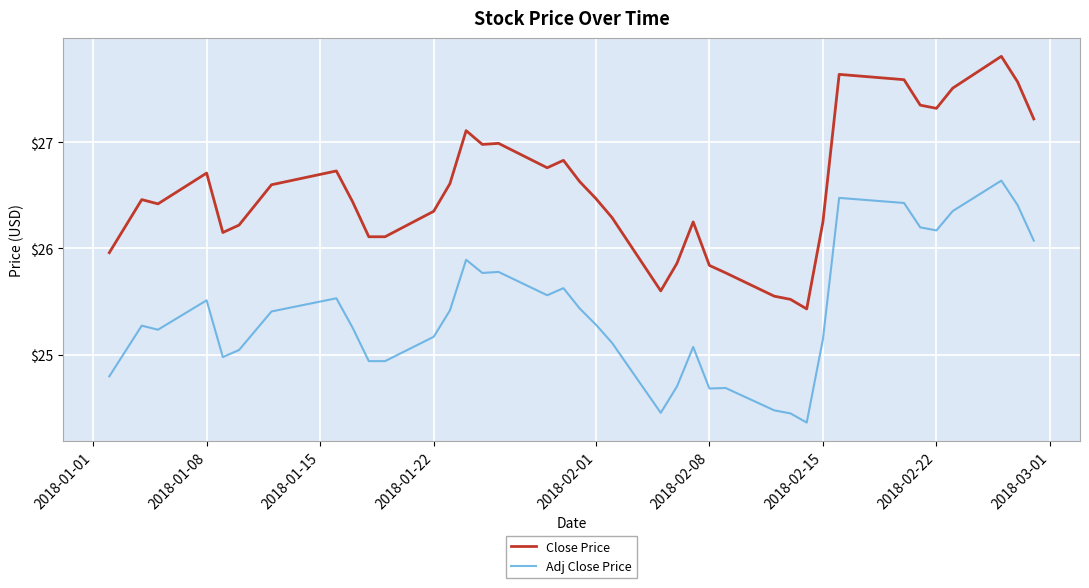

What is the greatest value displayed?

27.8